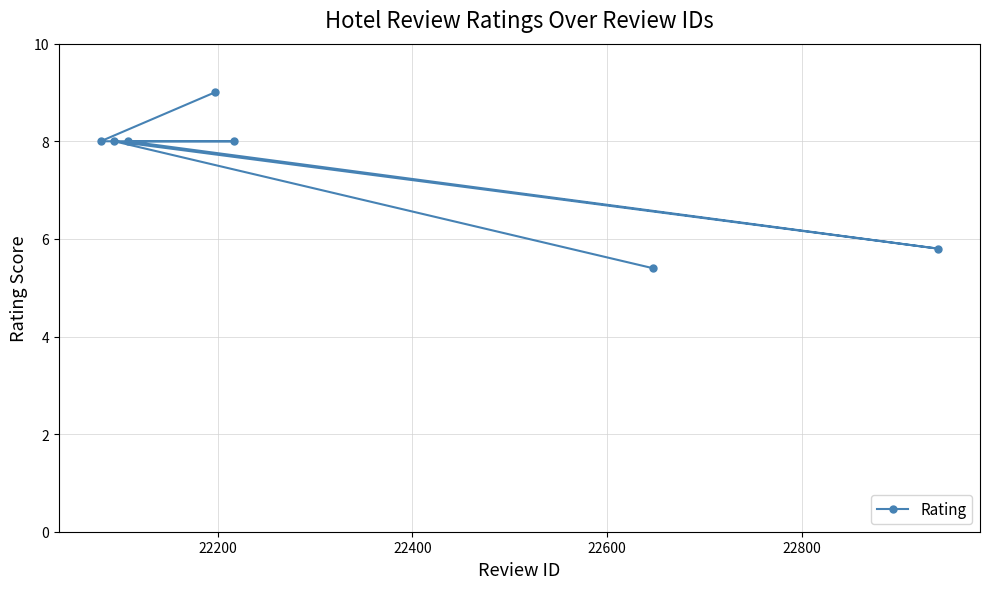

How many lines are shown in the chart?

1